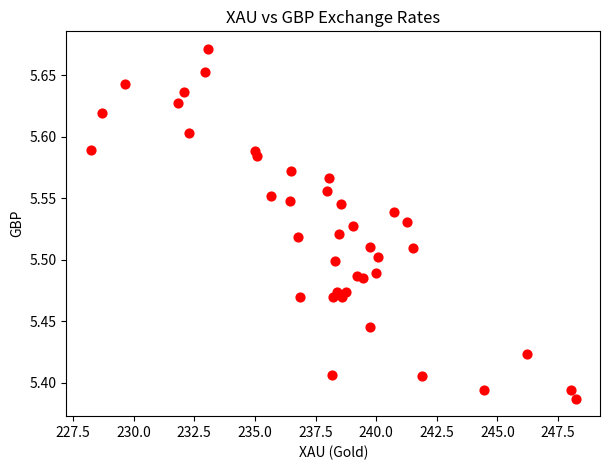

What is the range of X values (max minus min)?

20.0